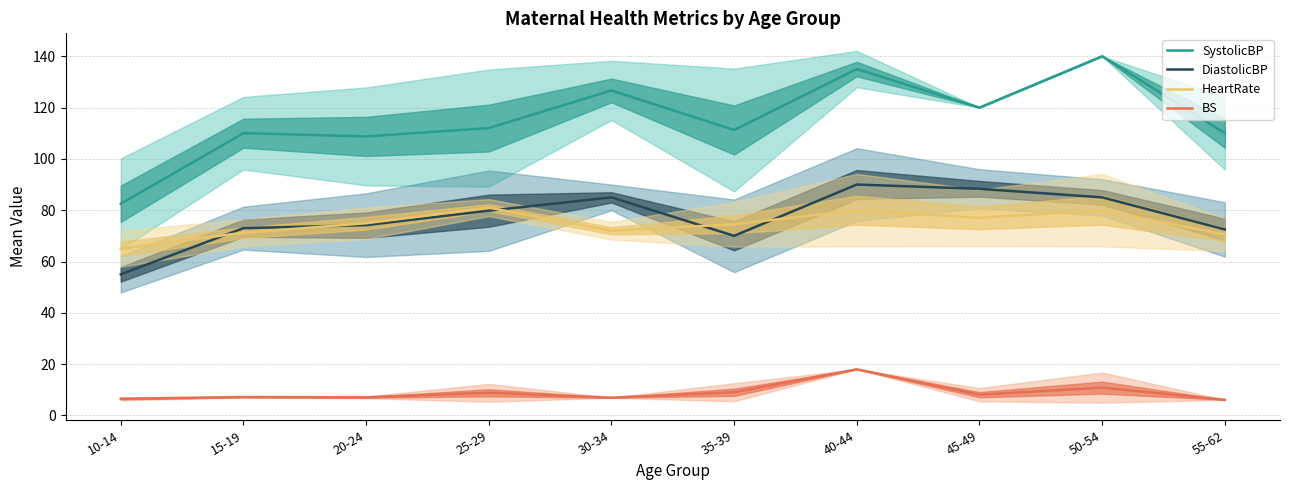

Where does the HeartRate series first go above 74?

20-24